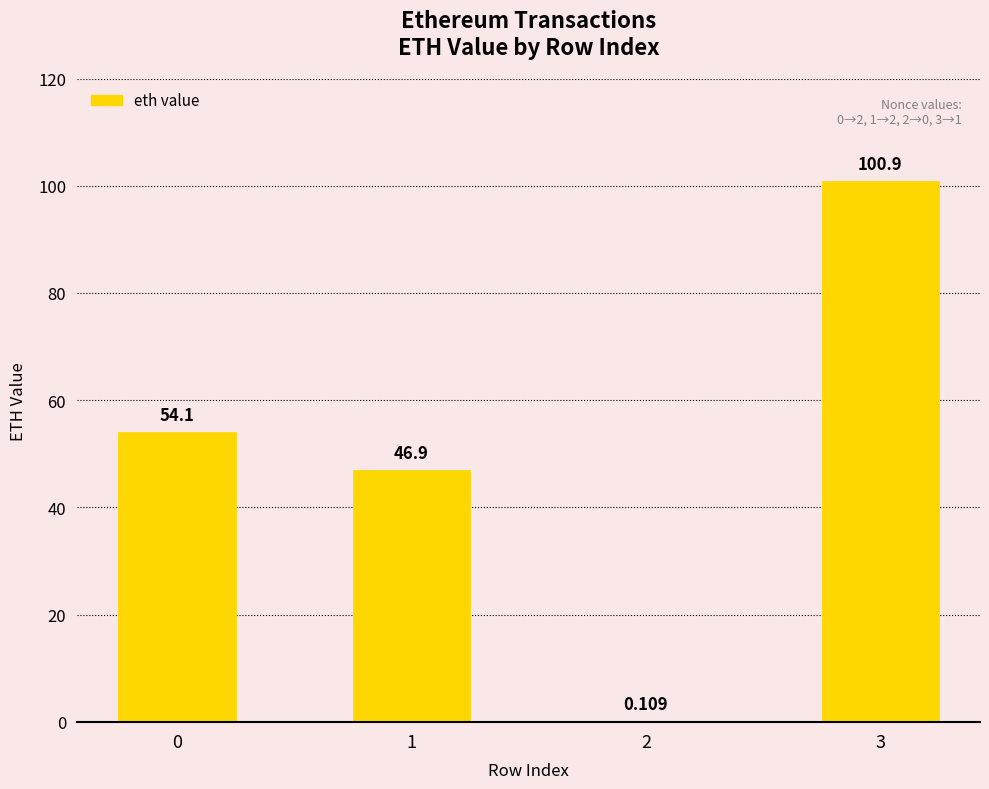

What is the change in value from 0 to 3?

+46.8